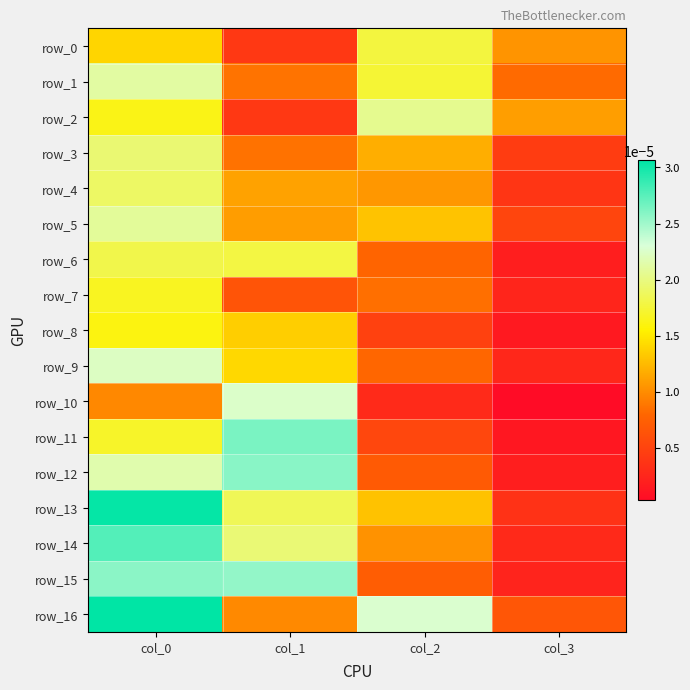

Which series changed the most between col_0 and col_3?

row_13